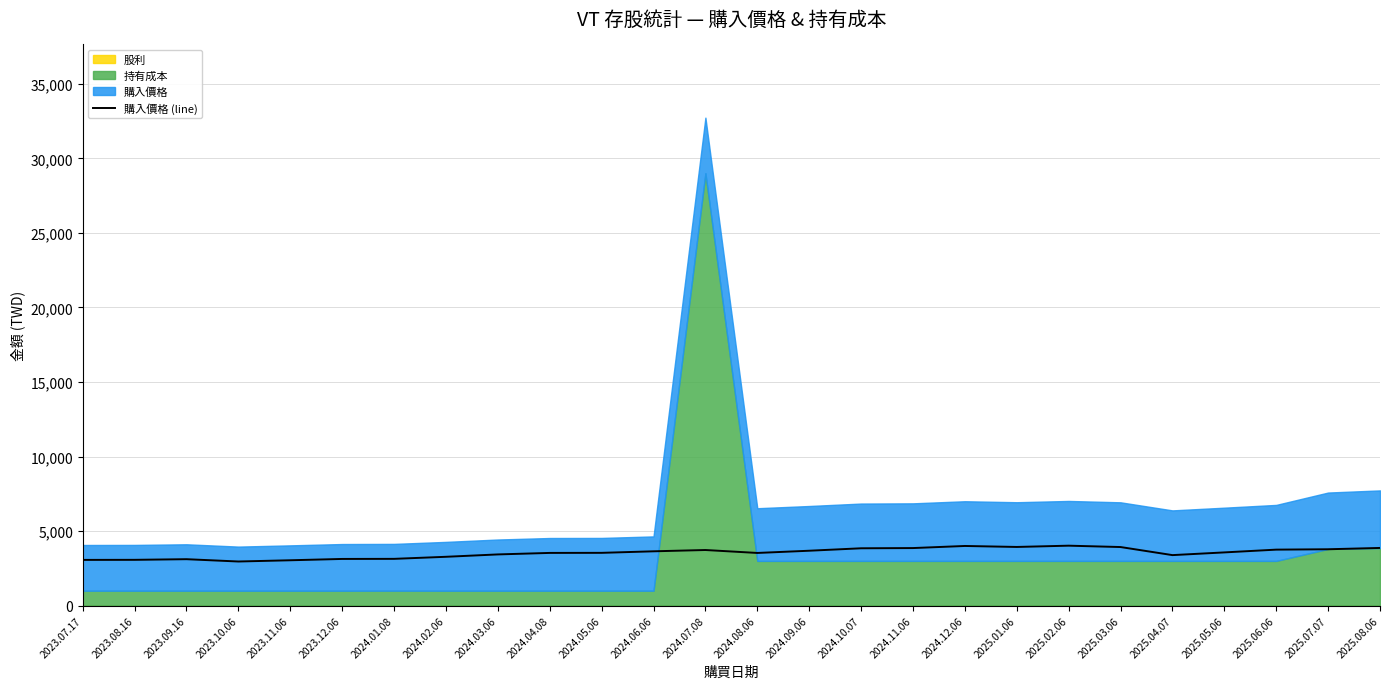

What is the difference between the values at 2025.07.07 and 2023.09.16?

666.4